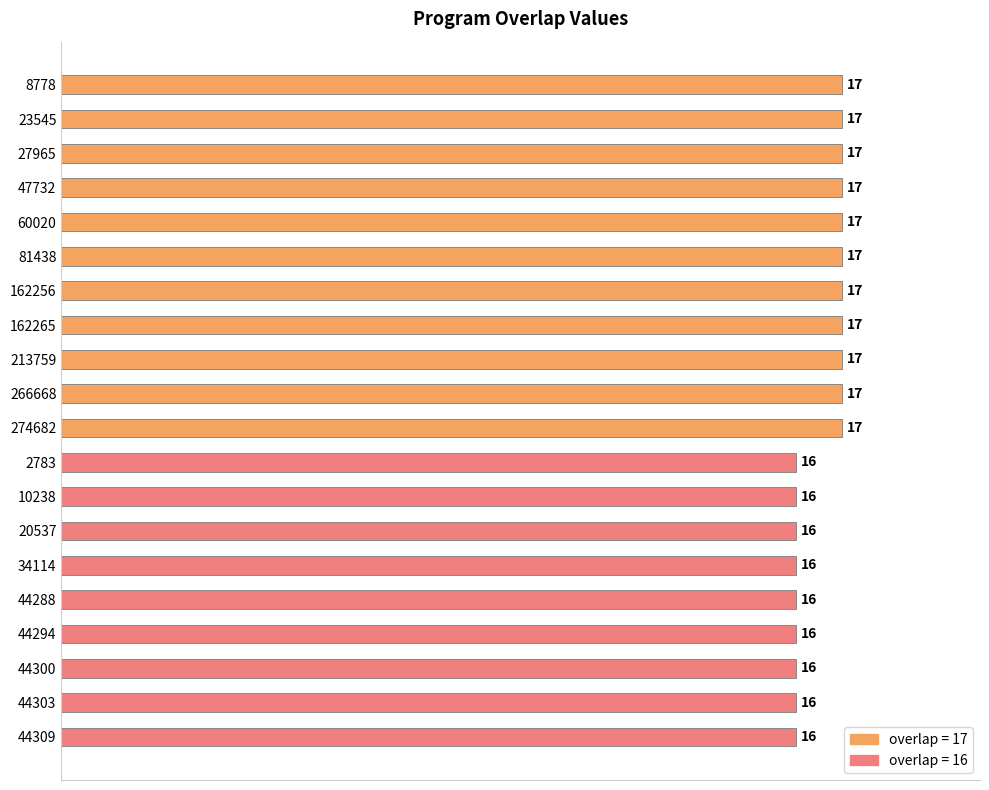

Is it true that the value at 44294 is 16?

True